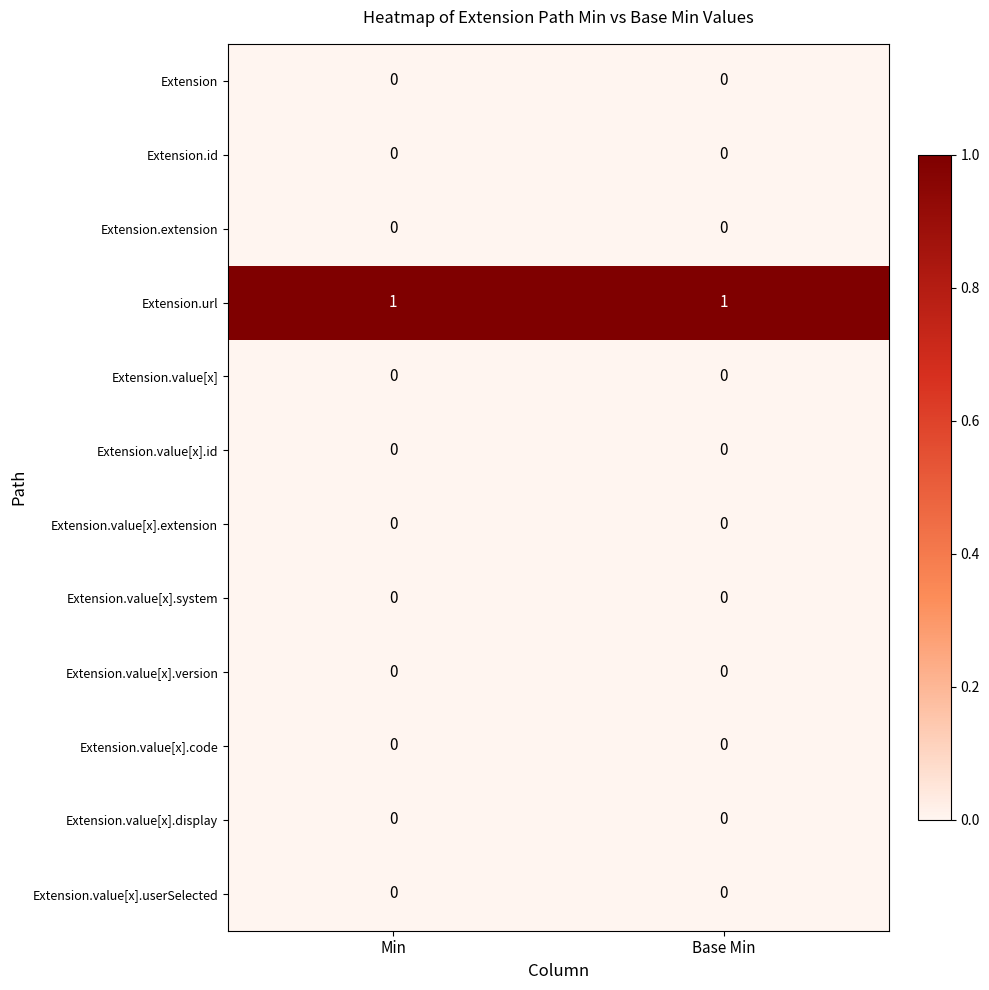

True or false: Extension.value[x] has a value of 0 at Base Min.

True